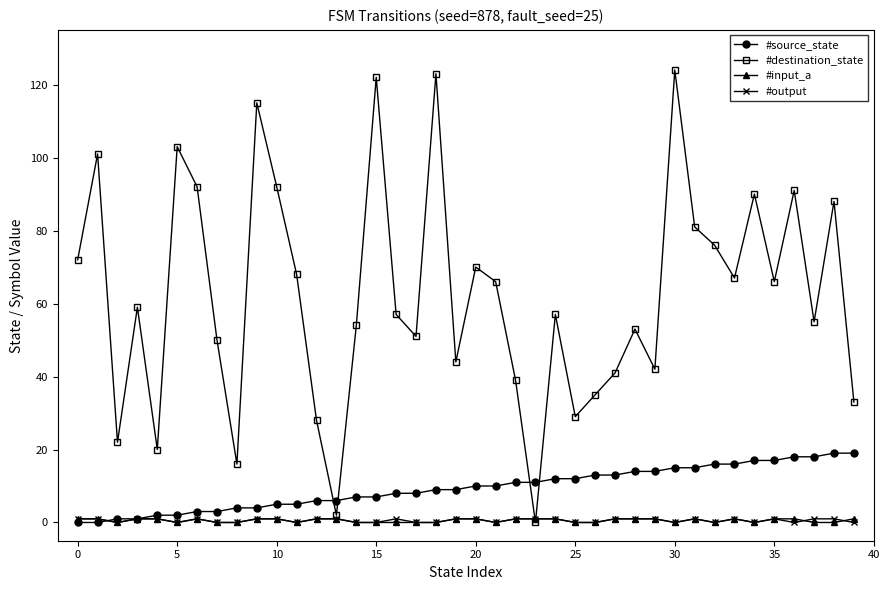

In #destination_state, how many points are lower than both neighbors (excluding endpoints)?

12